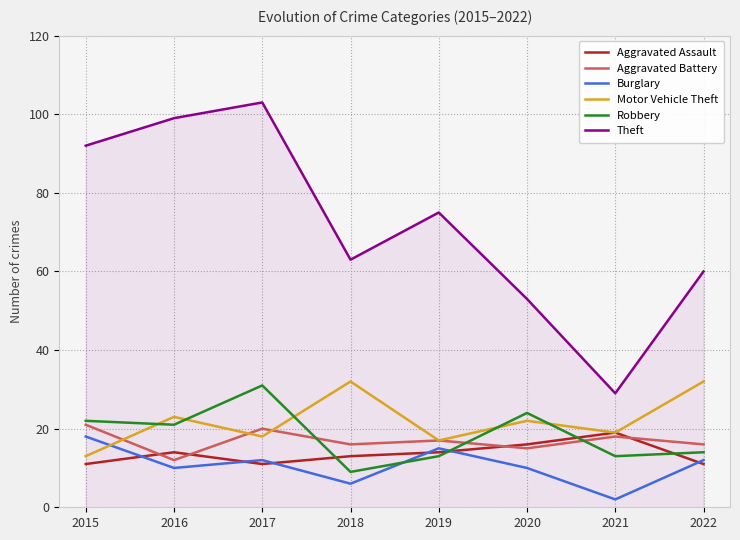

Which series has the widest spread of values?

Theft